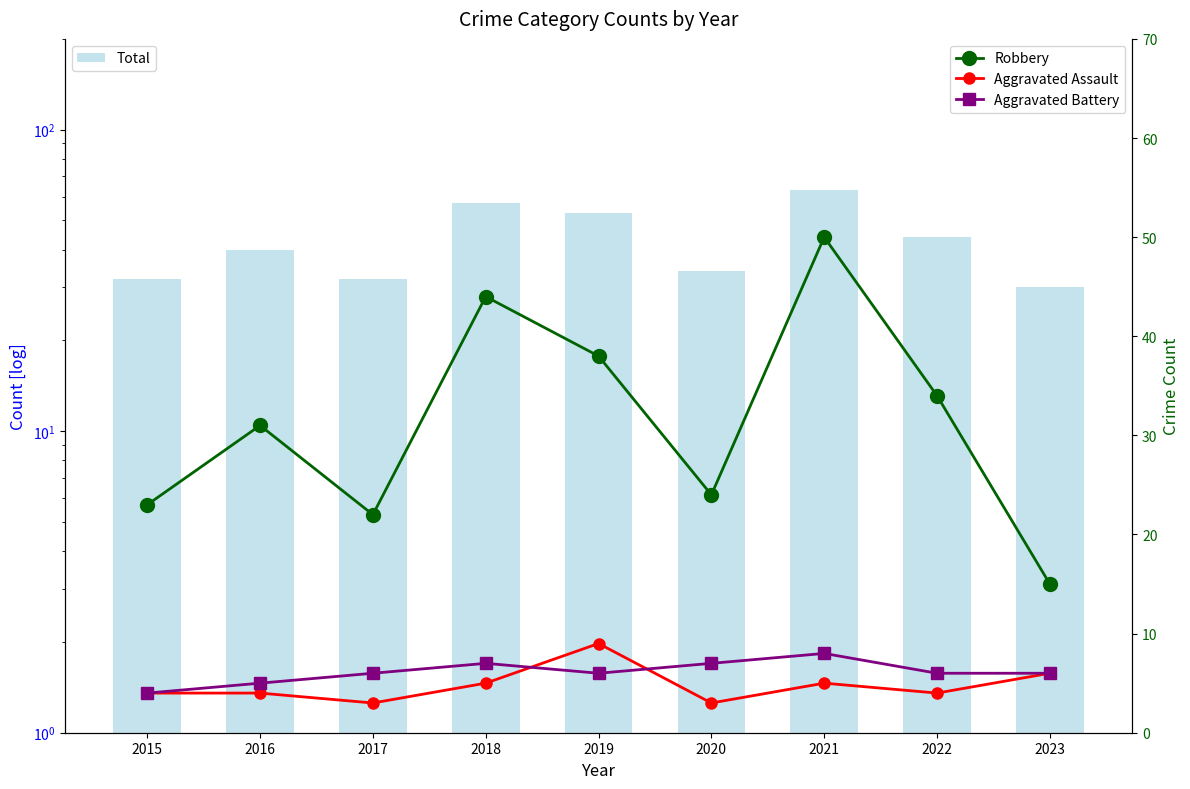

The Aggravated Battery series shows 7 at 2018. True or false?

True